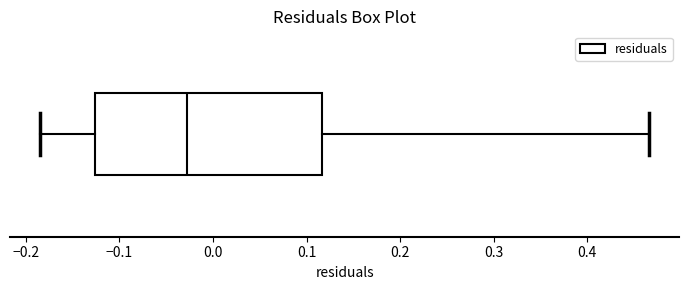

Transcribe this box plot: give where the median line is, the range the box spans, and where the two whiskers end, as read against the x-axis. The values are not printed on the chart, so give them approximately, as read against the axis.

median -0.03, box -0.13 to 0.12, whiskers -0.18 to 0.47